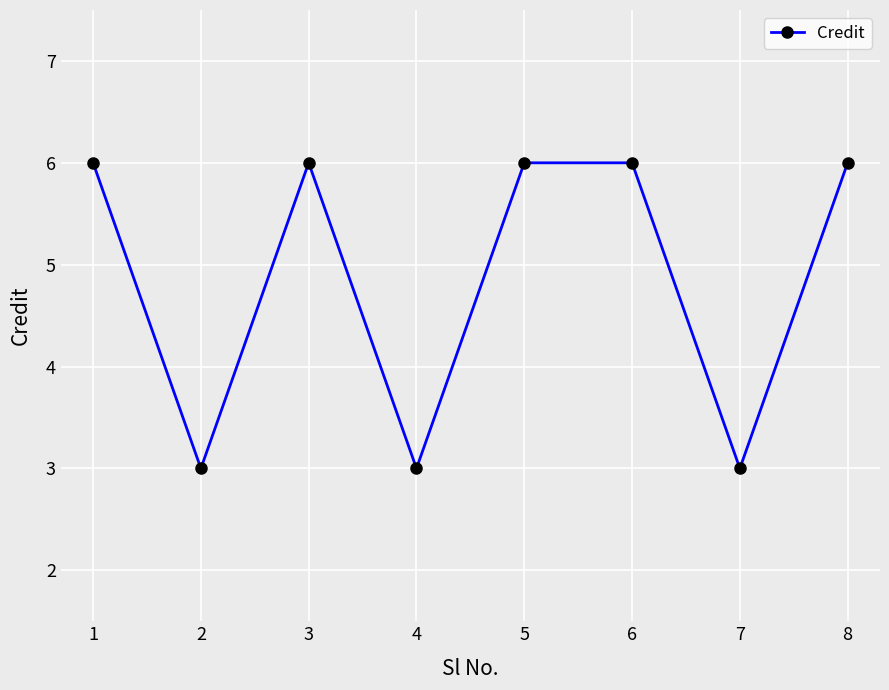

Count the number of categories in the chart.

8